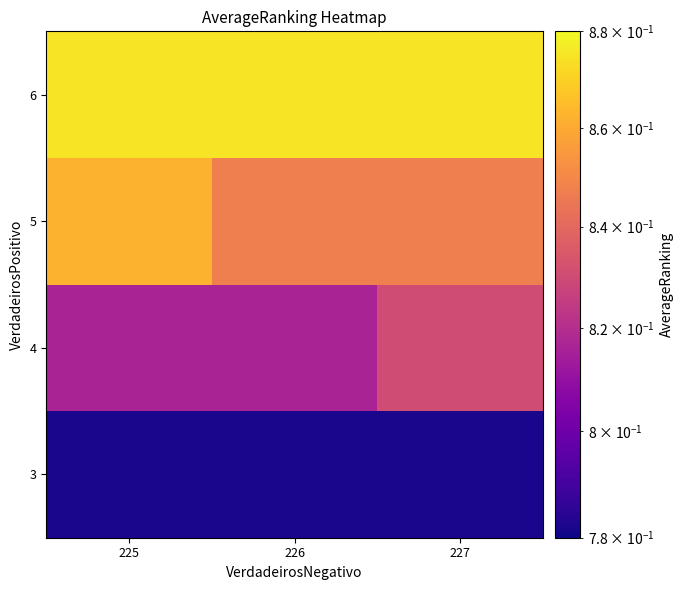

What is the minimum value shown in the chart?

0.8